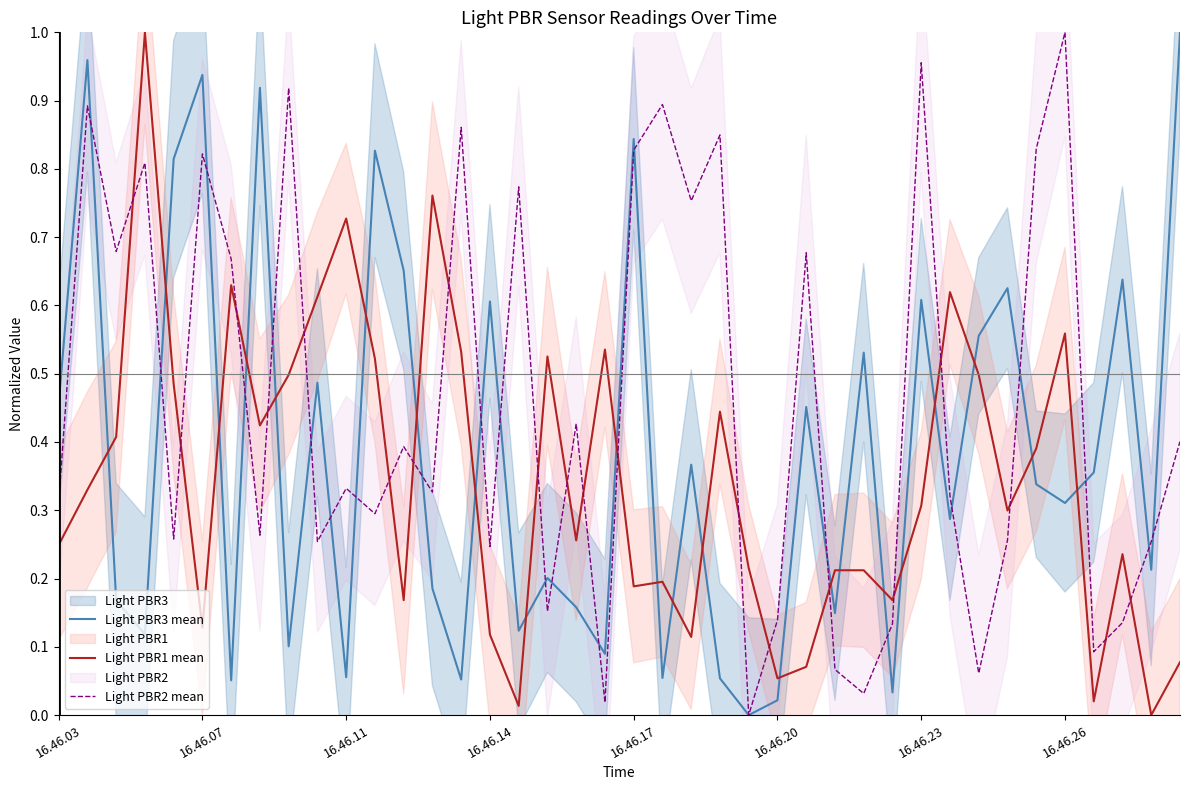

Is it true that Light PBR2 mean equals 0.3 at 16.46.23?

False